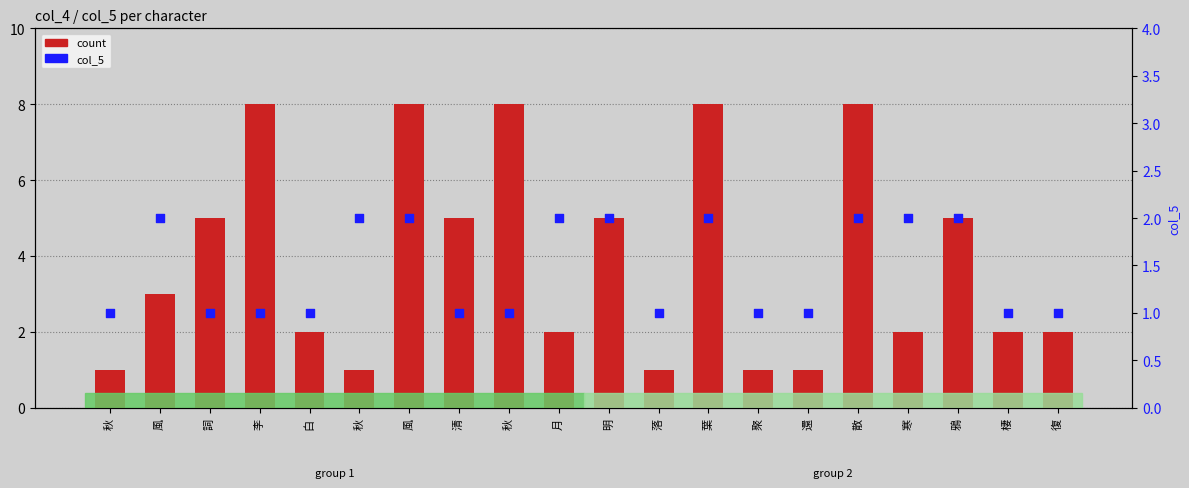

What is the total value across all series at 明?

7